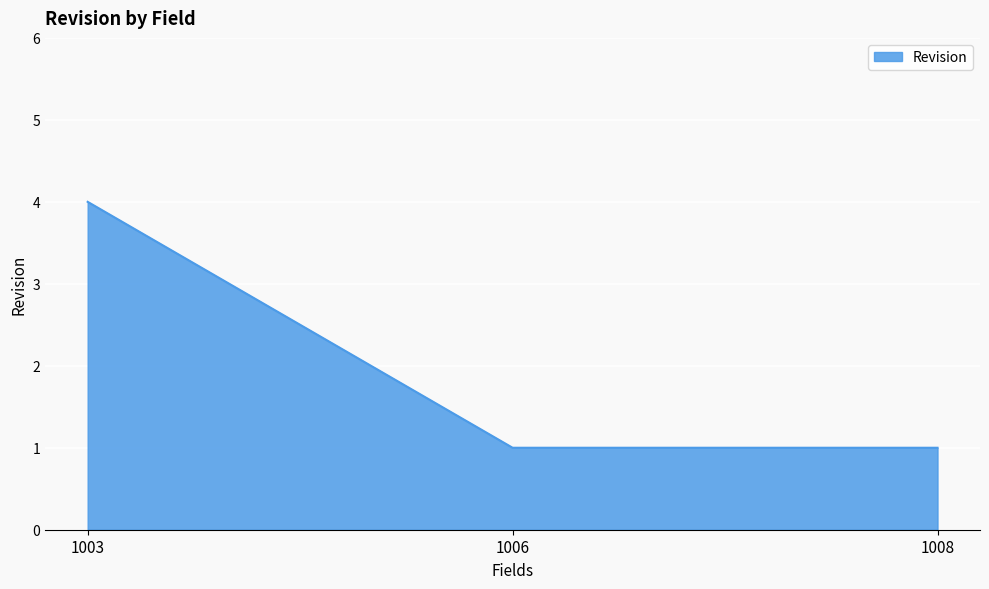

Is it true that the value at 1003 is 4?

True